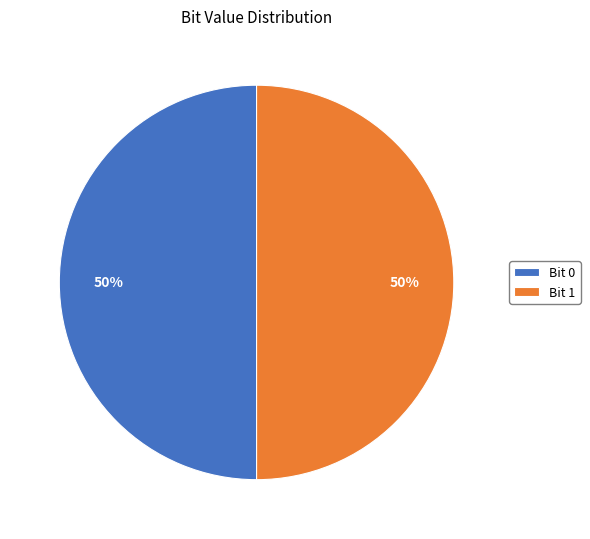

Approximately how many times larger is the value at Bit 1 compared to Bit 0?

1.0